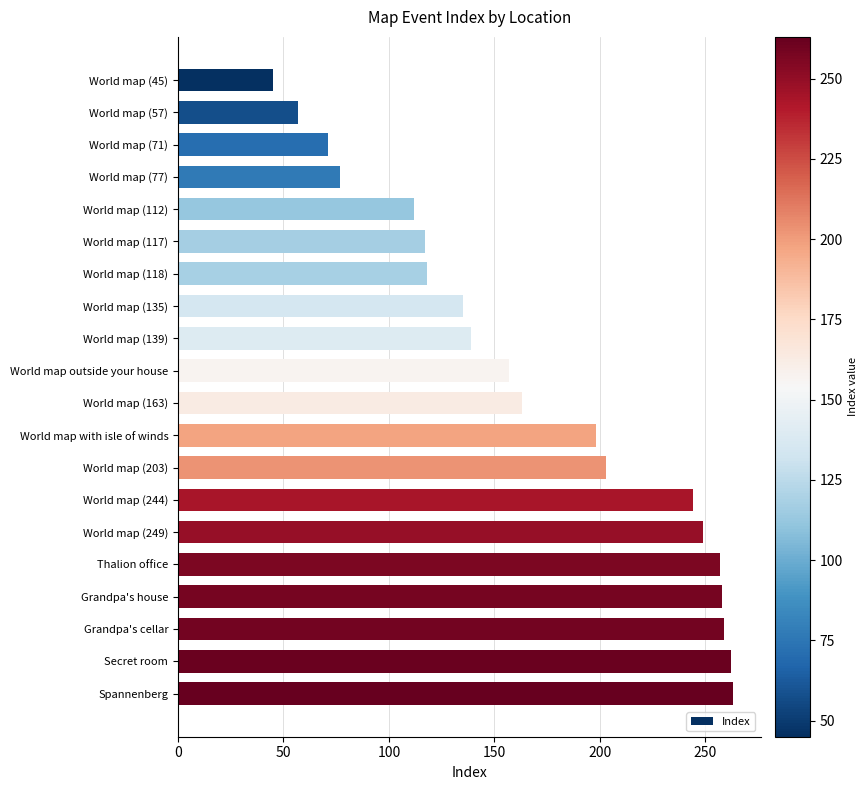

Is it true that the value at World map (249) is 326?

False